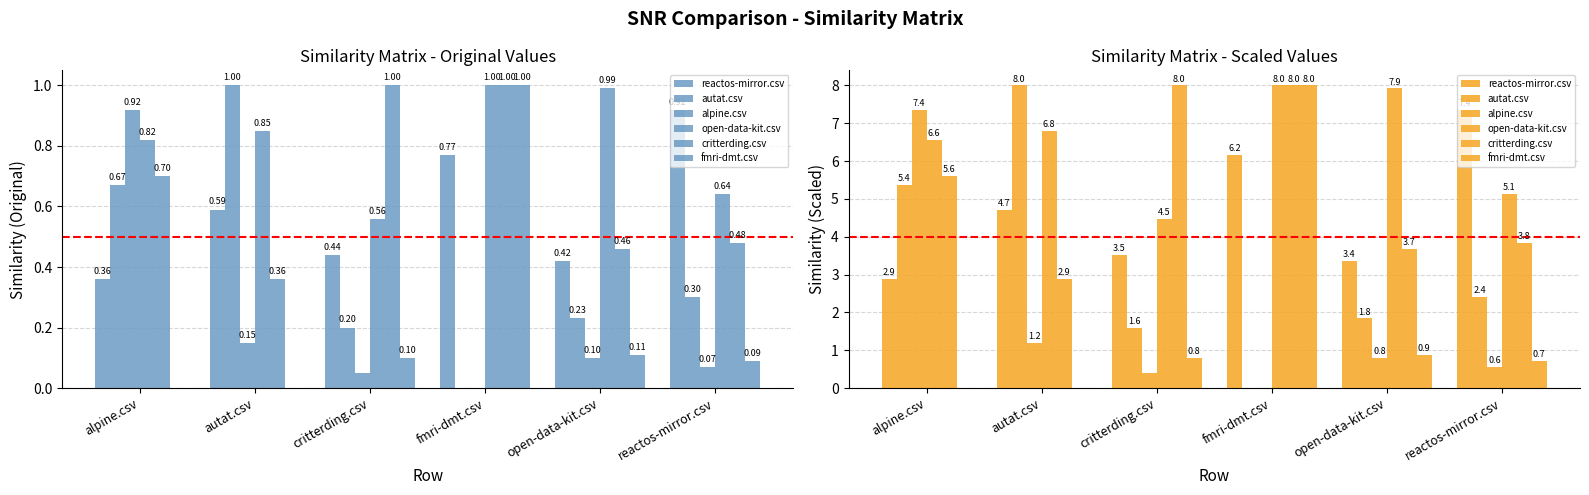

Count the number of categories in the chart.

6